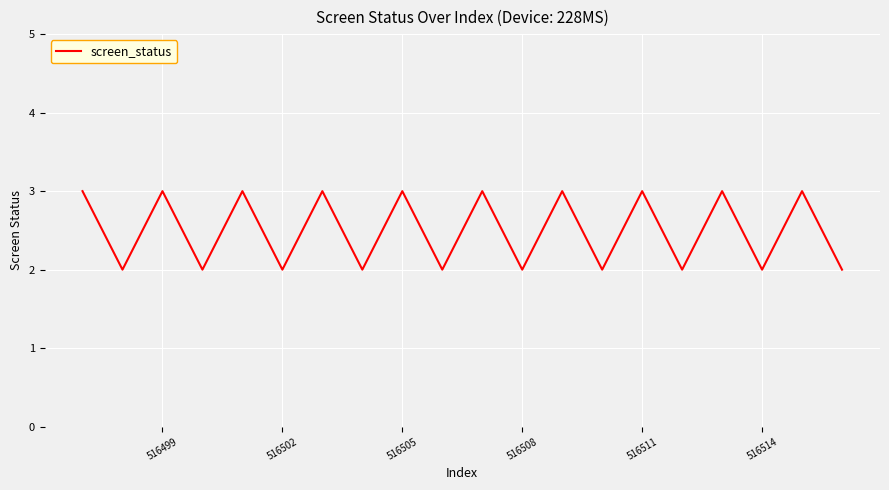

What is the greatest value displayed?

3